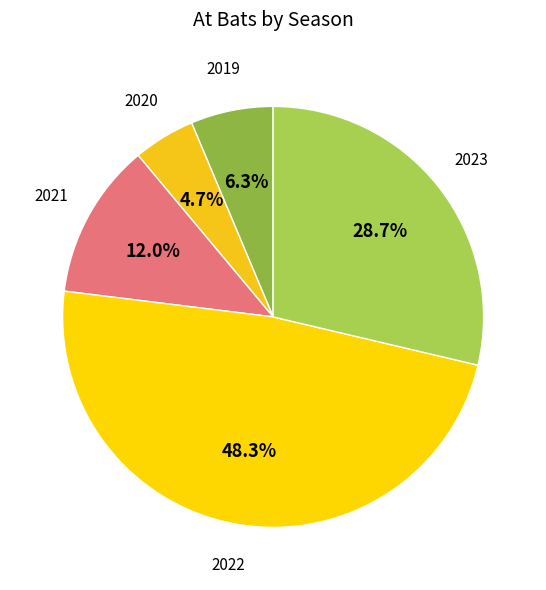

Rank the categories by value from lowest to highest.

2020, 2019, 2021, 2023, 2022